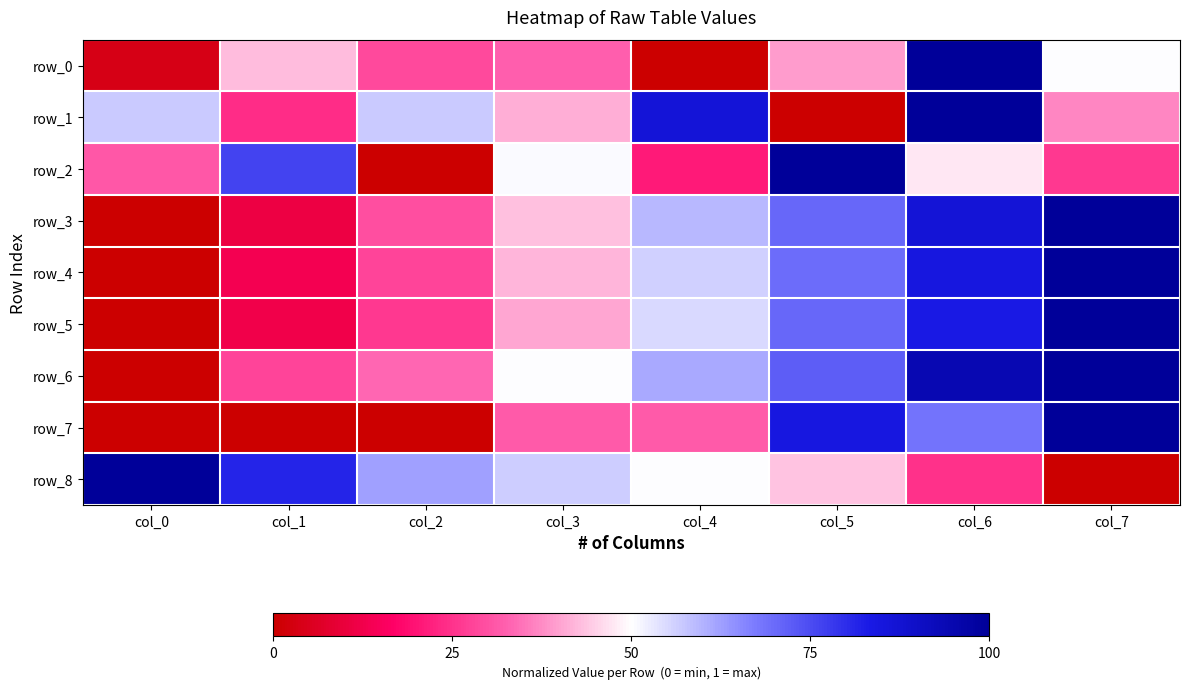

How many values in row_2 are above zero?

7